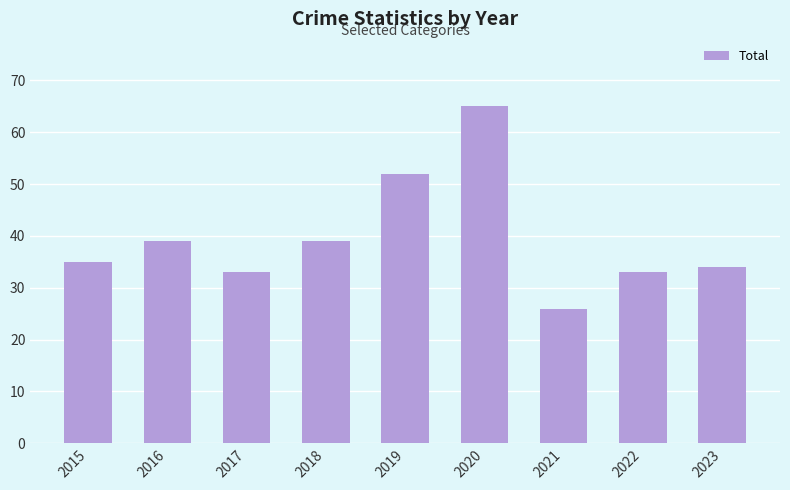

What is the difference between the values at 2021 and 2016?

13